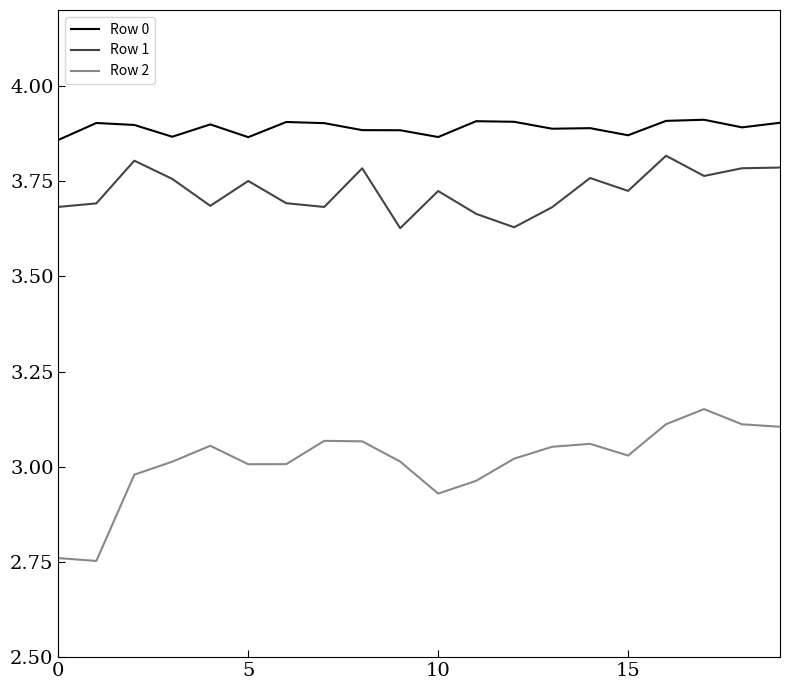

Which series has the widest spread of values?

Row 2